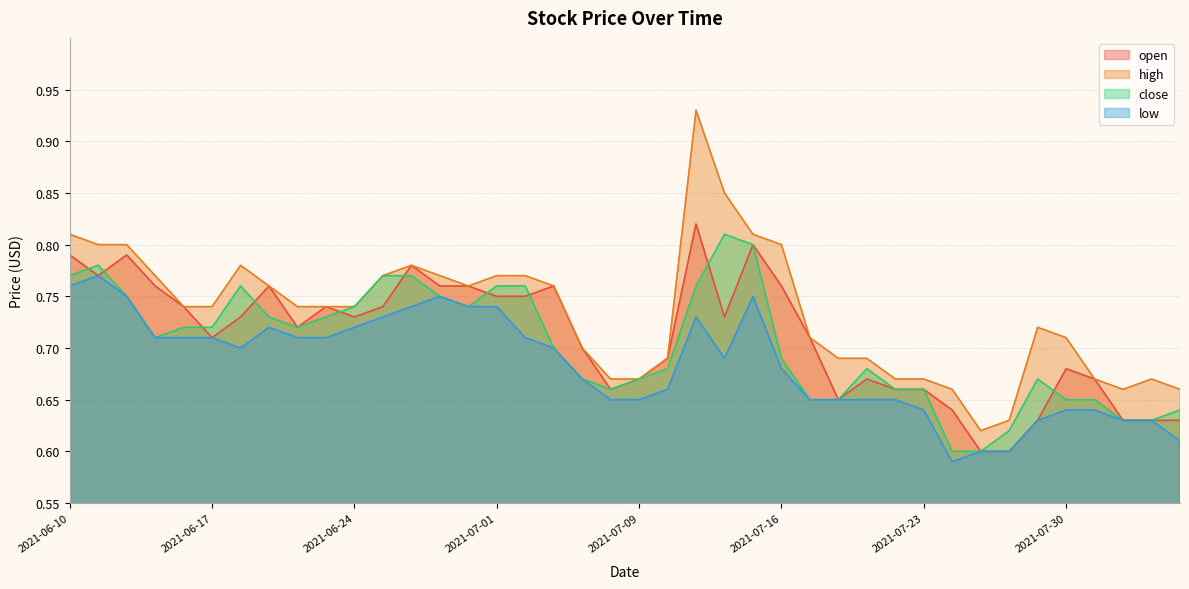

What is the highest value of the open series?

0.8